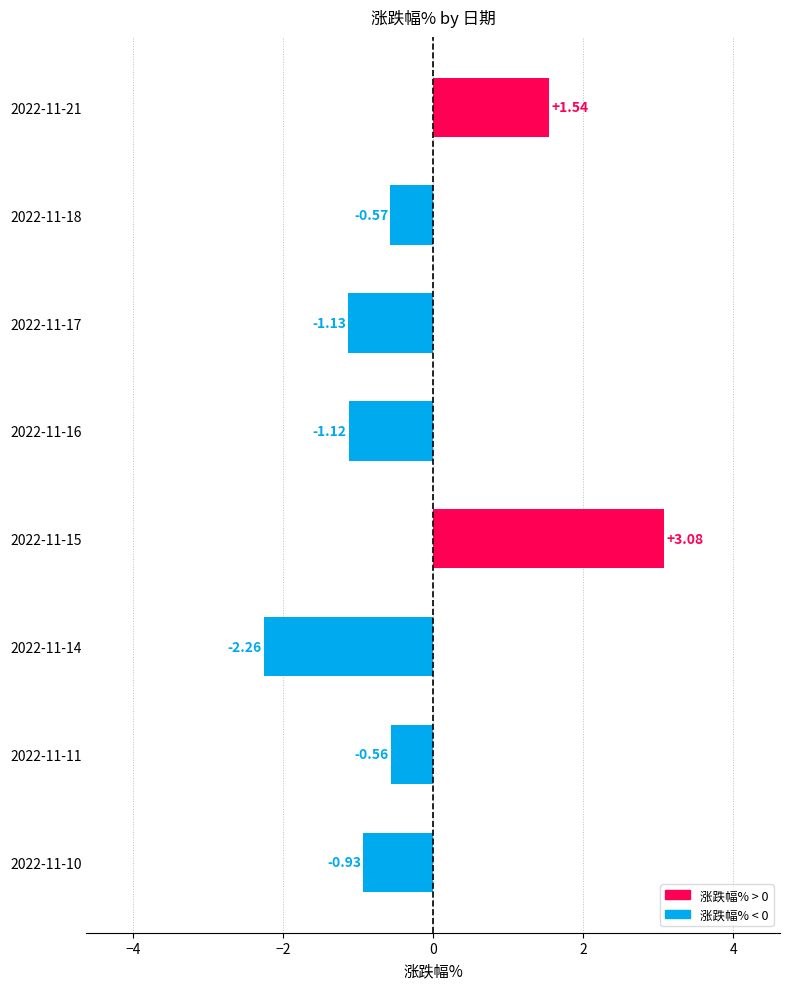

List the labels in order of value, smallest first.

2022-11-14, 2022-11-17, 2022-11-16, 2022-11-10, 2022-11-18, 2022-11-11, 2022-11-21, 2022-11-15